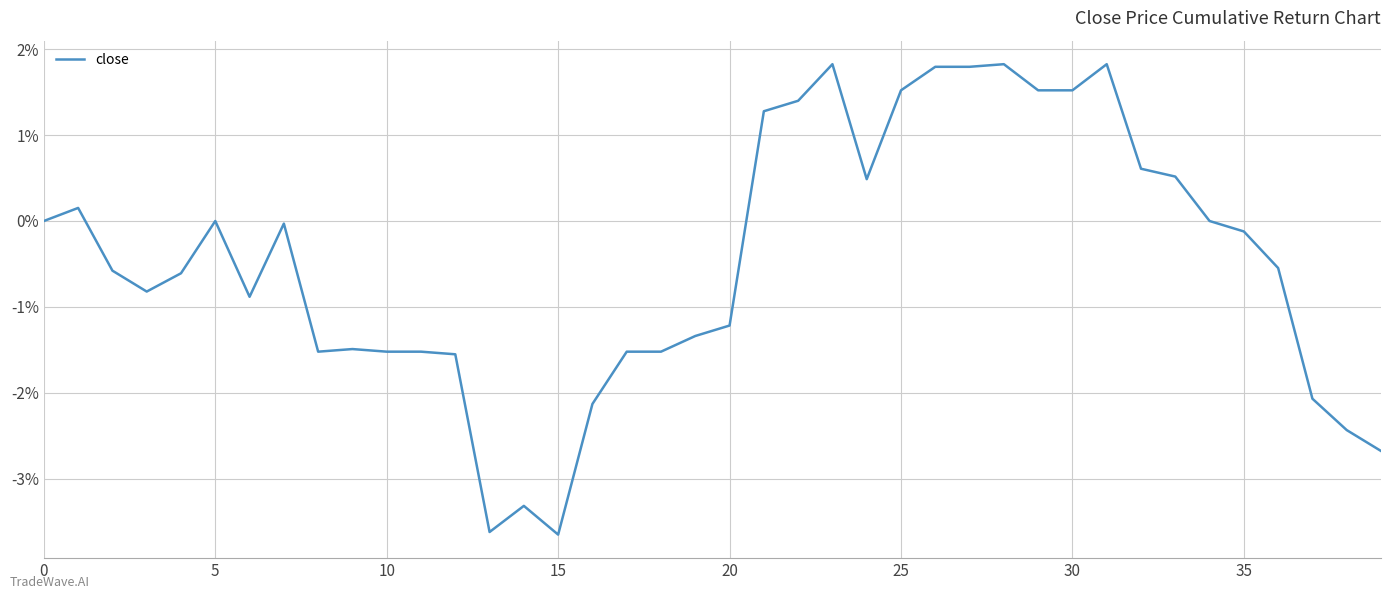

What is the maximum value shown in the chart?

1.8